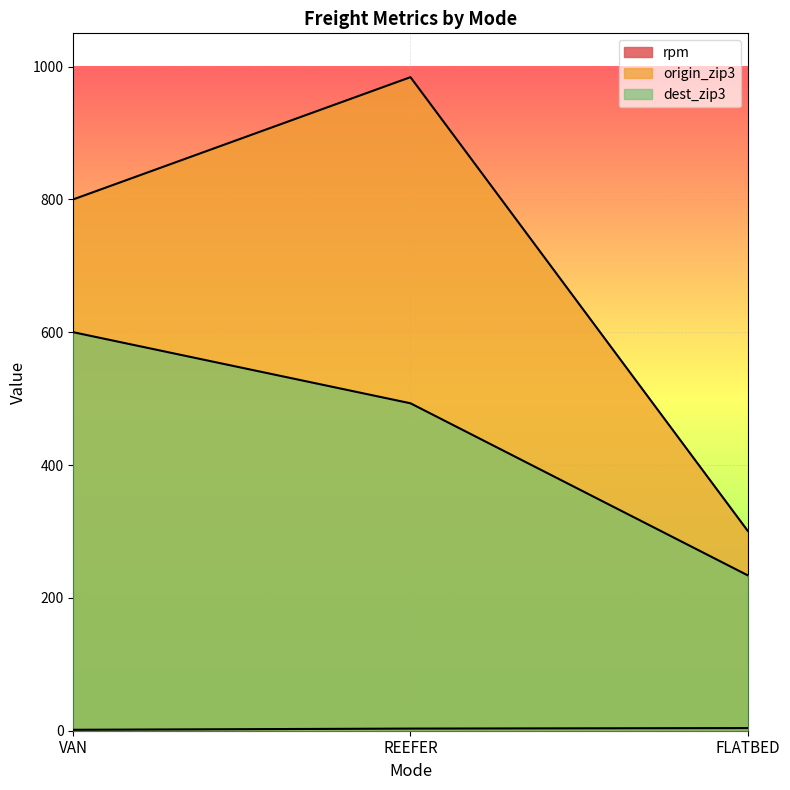

How many data points in origin_zip3 are less than 800?

1